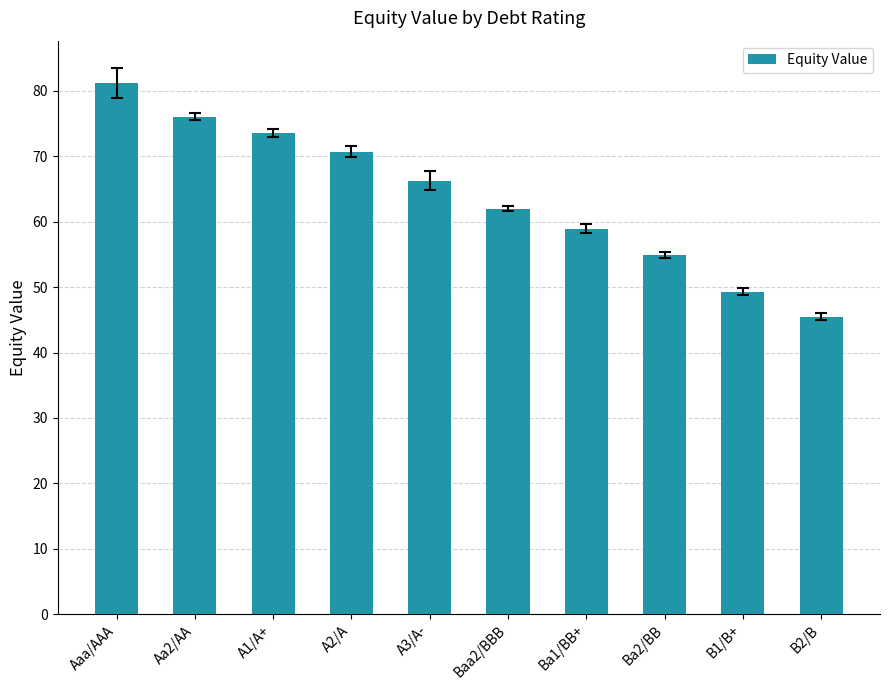

What is the greatest value displayed?

81.2